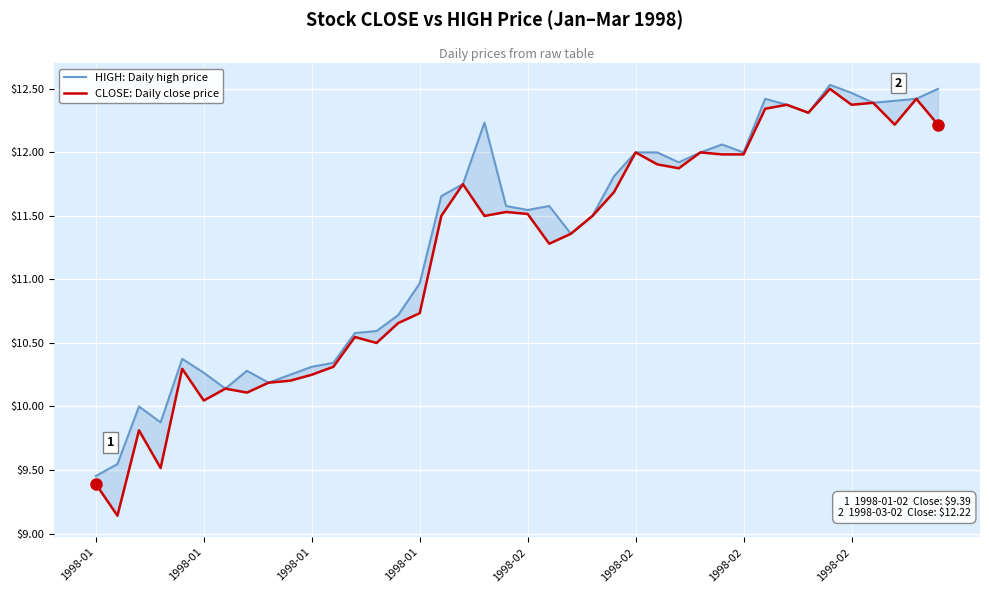

The HIGH: Daily high price series shows 12.1 at 29. True or false?

True